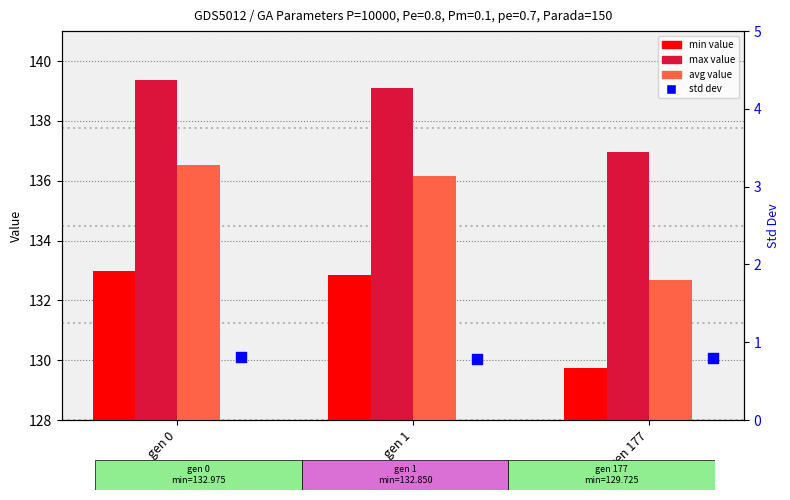

Which series contains the highest Y value?

max